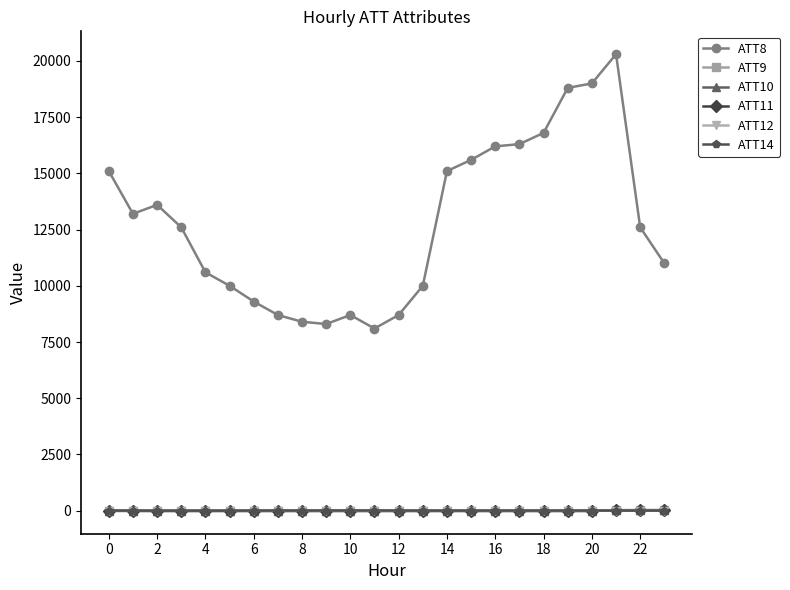

How many lines are shown in the chart?

6